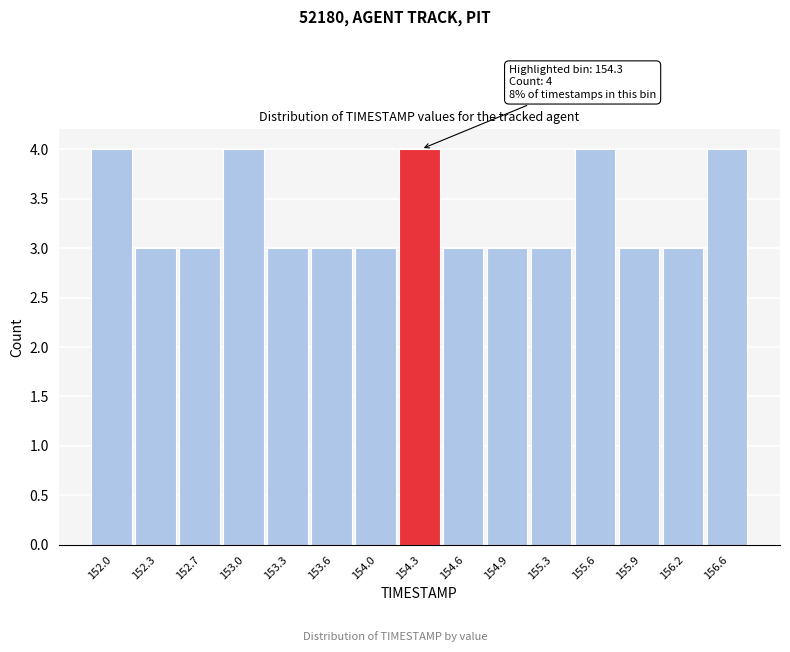

Reading left to right, what are all the values shown in this chart?

152.0=4	152.3=3	152.7=3	153.0=4	153.3=3	153.6=3	154.0=3	154.3=4	154.6=3	154.9=3	155.3=3	155.6=4	155.9=3	156.2=3	156.6=4